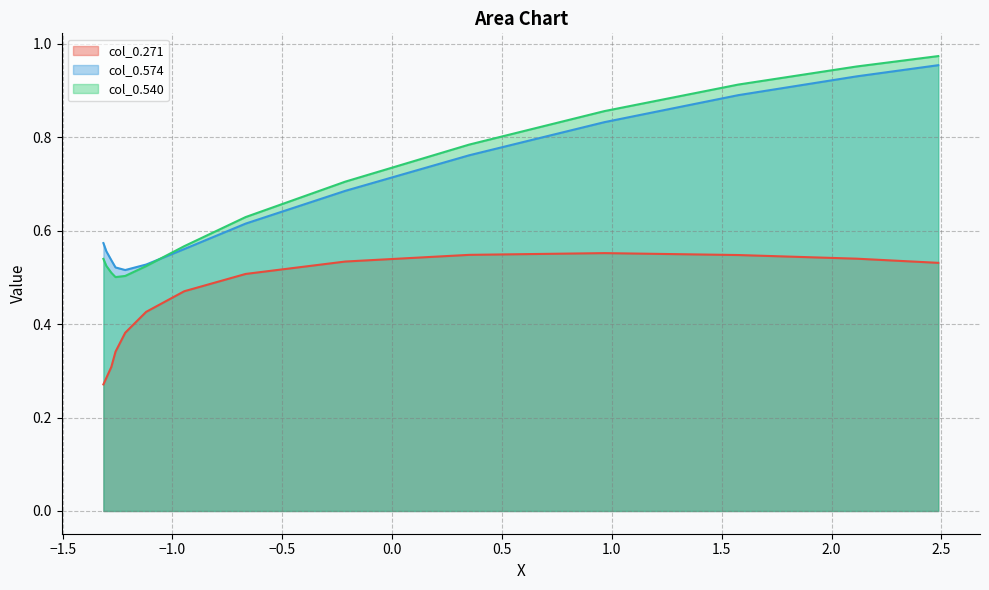

Does the chart display data point markers on the line(s)?

No